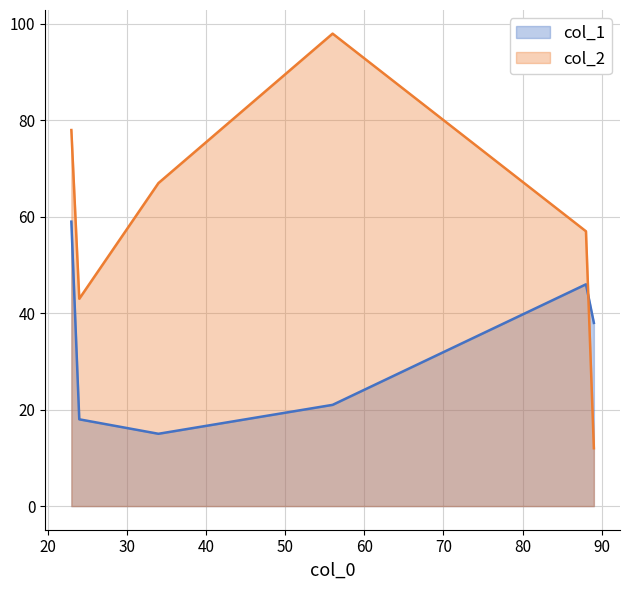

Where do col_2 and col_1 first cross each other?

88 and 89